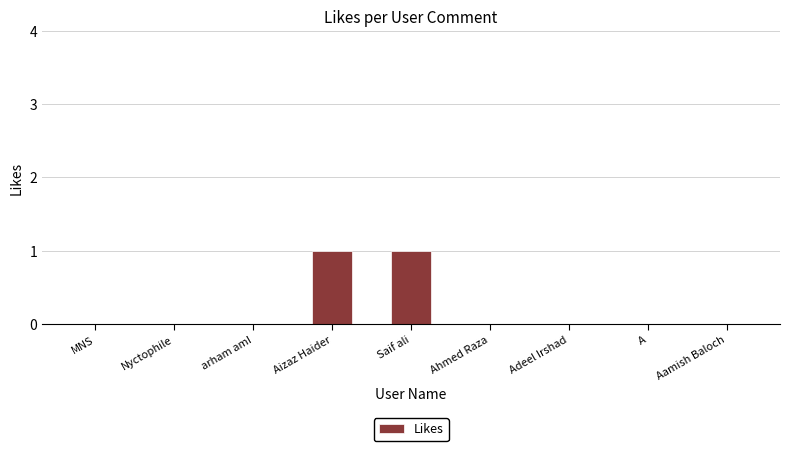

Reading left to right, extract all data points from this chart.

MNS=0	Nyctophile=0	arham amI=0	Aizaz Haider=1	Saif ali=1	Ahmed Raza=0	Adeel Irshad=0	A=0	Aamish Baloch=0